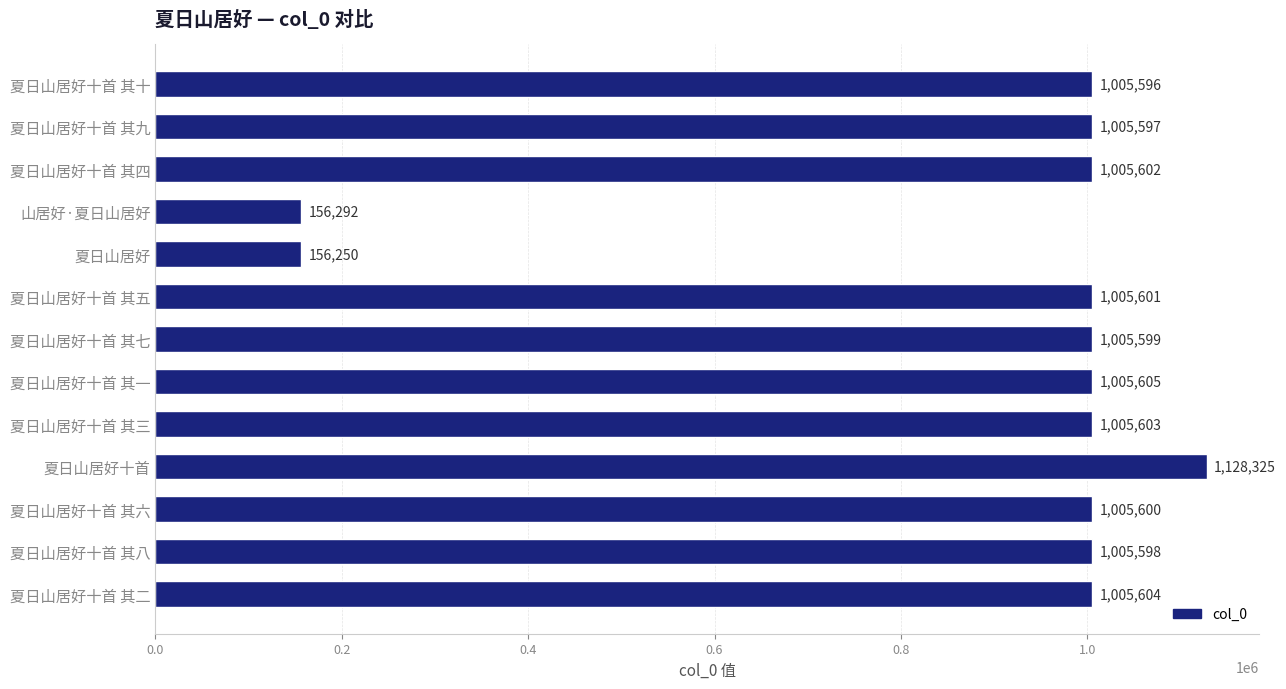

Rank the categories by value from highest to lowest.

夏日山居好十首, 夏日山居好十首 其一, 夏日山居好十首 其二, 夏日山居好十首 其三, 夏日山居好十首 其四, 夏日山居好十首 其五, 夏日山居好十首 其六, 夏日山居好十首 其七, 夏日山居好十首 其八, 夏日山居好十首 其九, 夏日山居好十首 其十, 山居好·夏日山居好, 夏日山居好